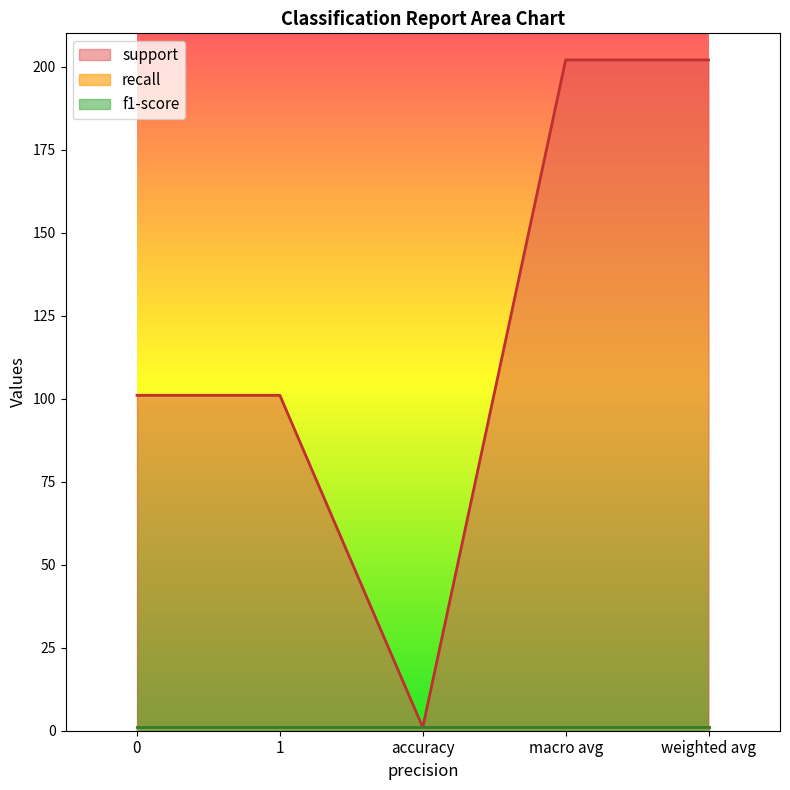

How many lines are shown in the chart?

3